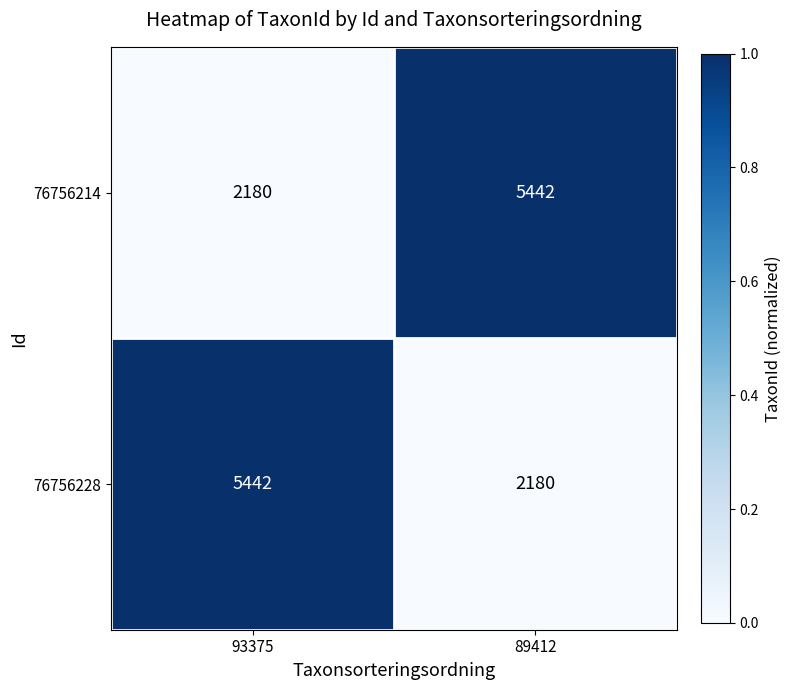

The value of 76756228 at 89412 is 2180. True or false?

True